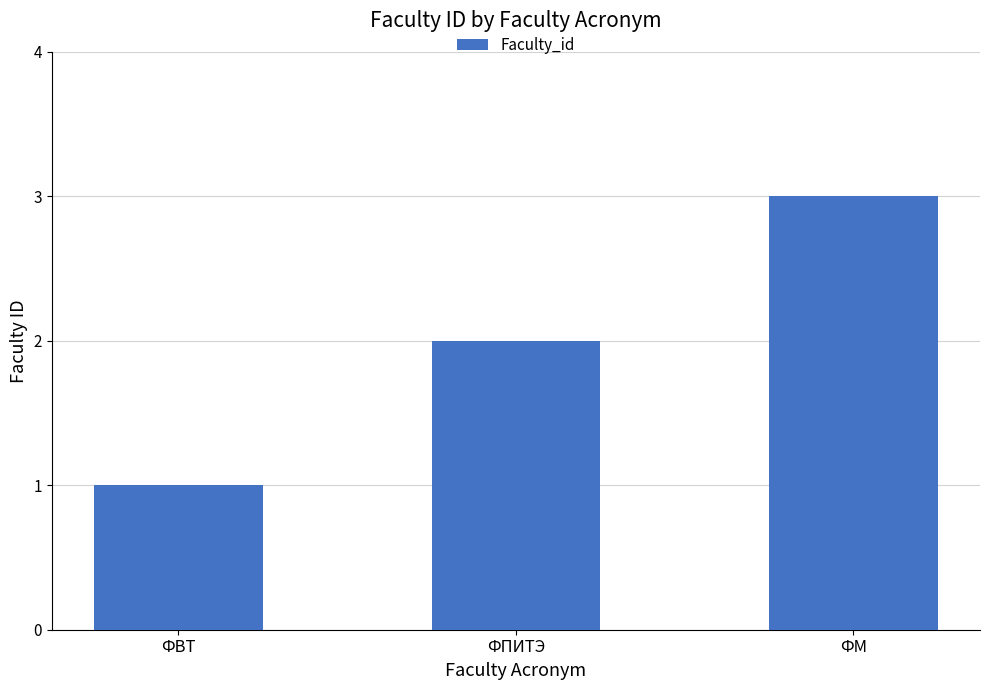

Approximately how many times larger is the value at ФПИТЭ compared to ФМ?

0.7